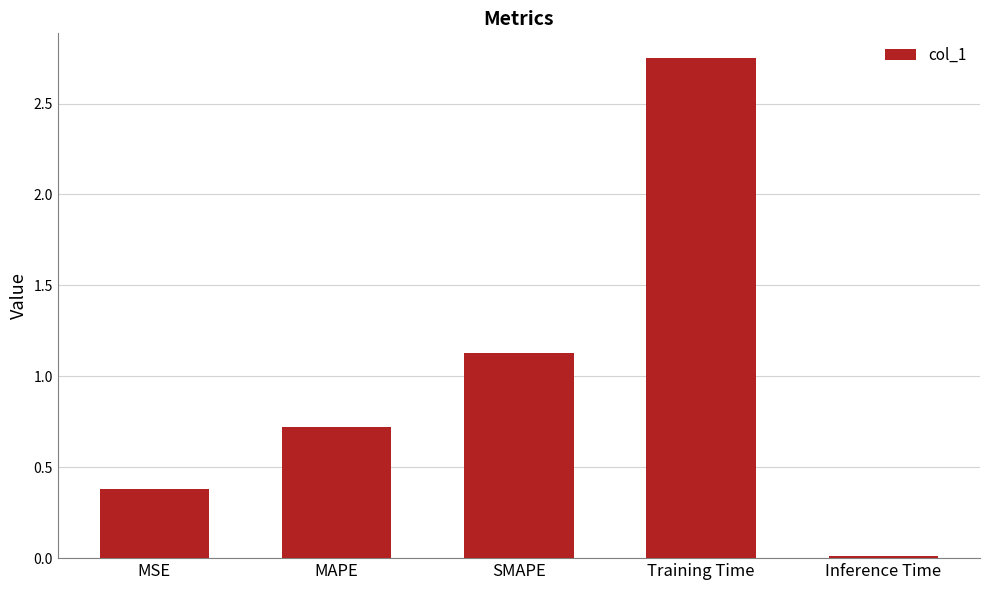

Which category has the lowest value across all series?

Inference Time